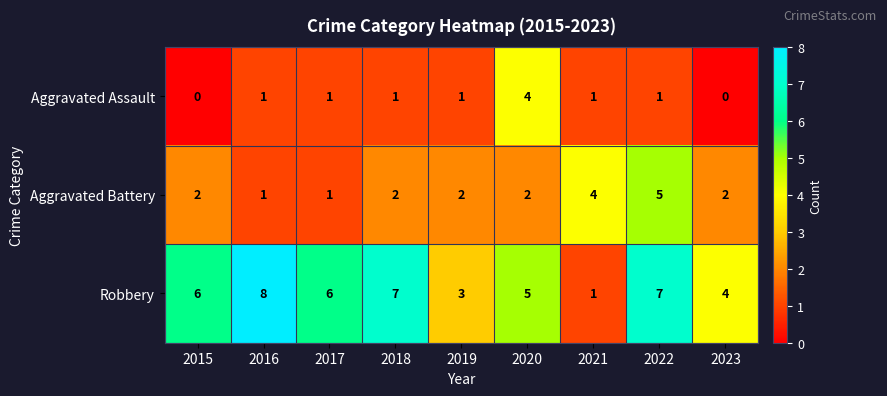

What is the sum of the Aggravated Battery values at 2022 and 2017?

6